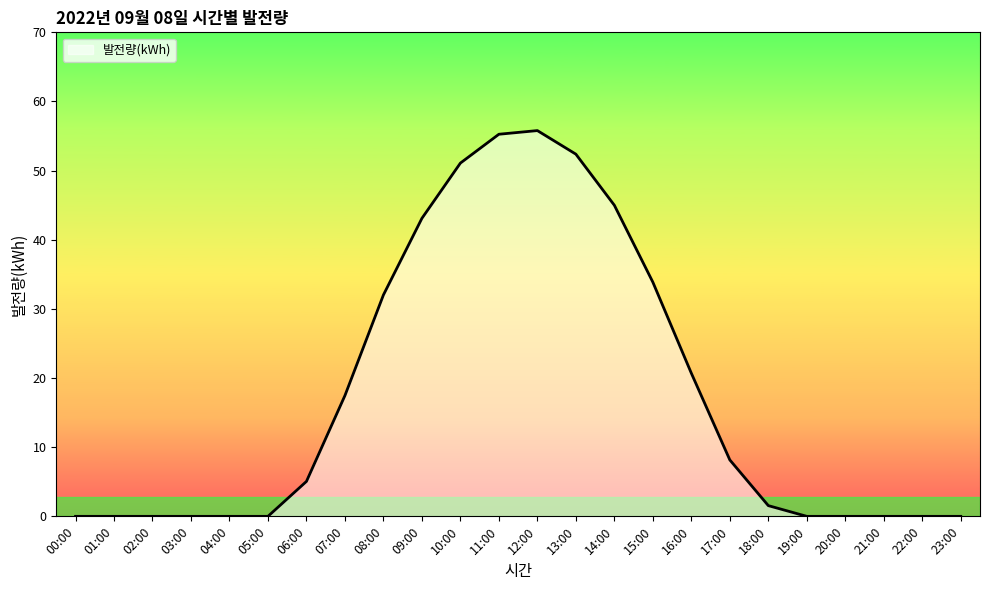

What is the difference between the maximum and second lowest values?

55.8